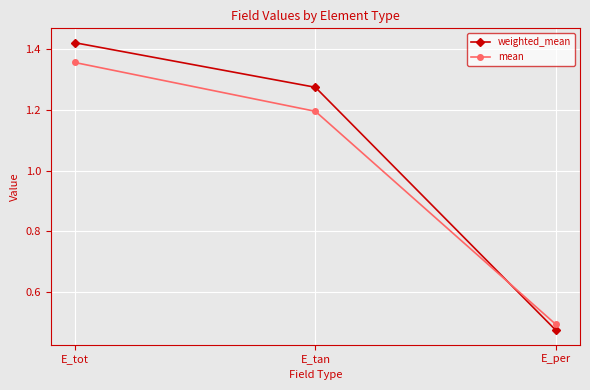

The value of weighted_mean at E_per is 0.1. True or false?

False